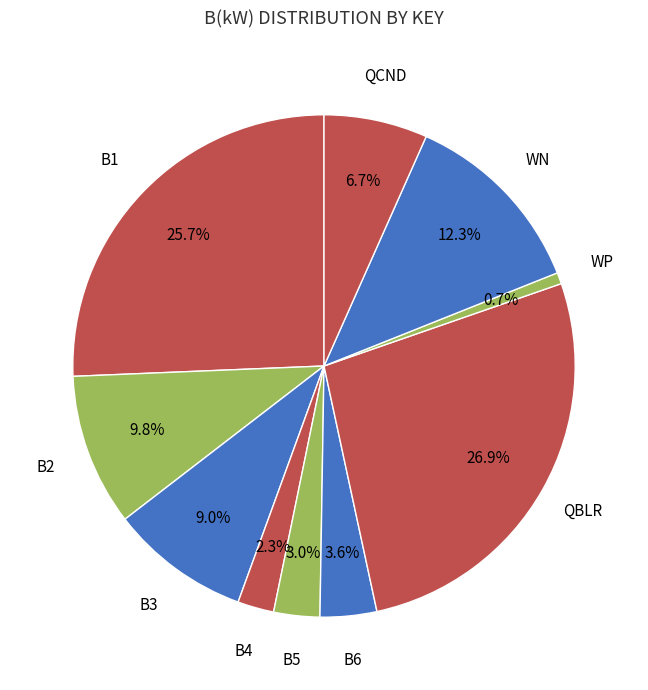

Count the number of slices in the pie.

10